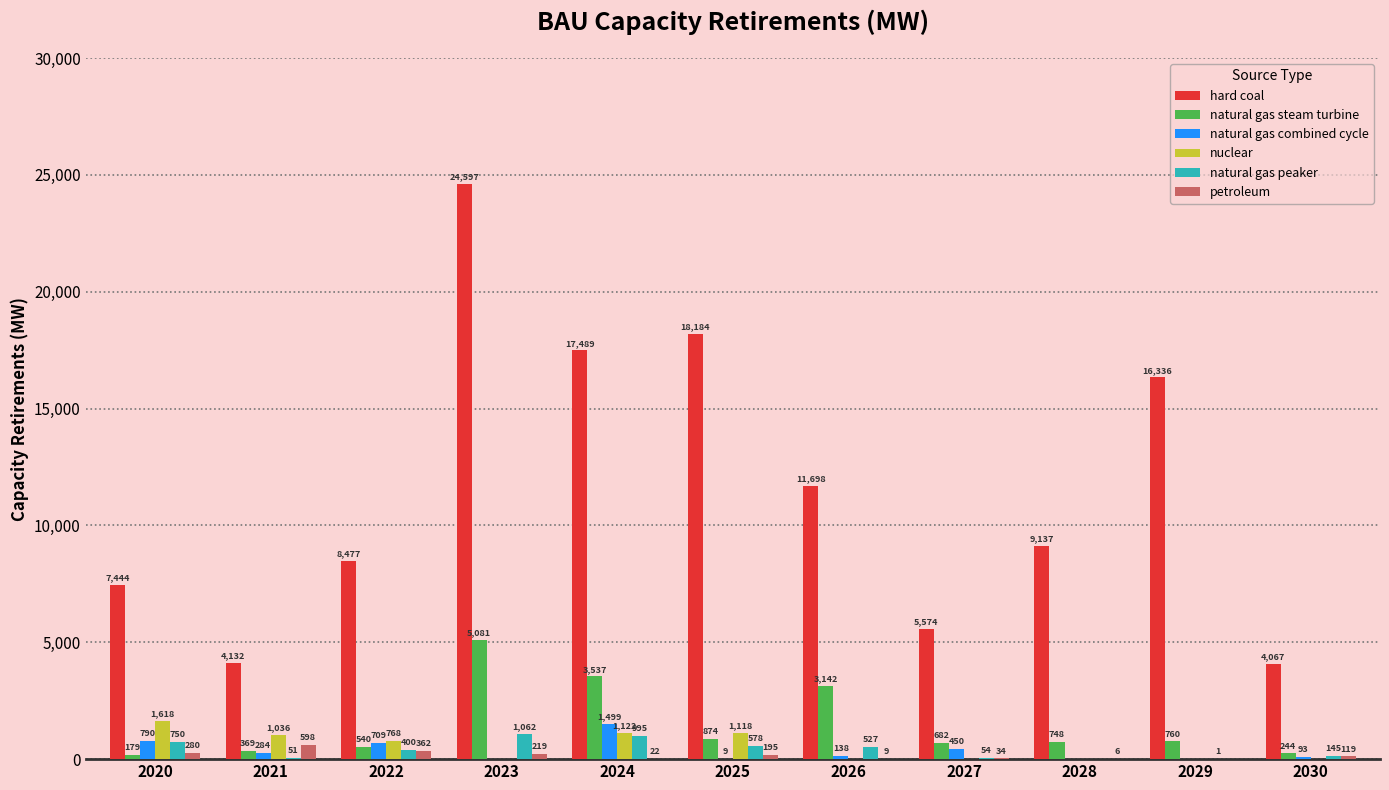

What is the highest value of the petroleum series?

598.4